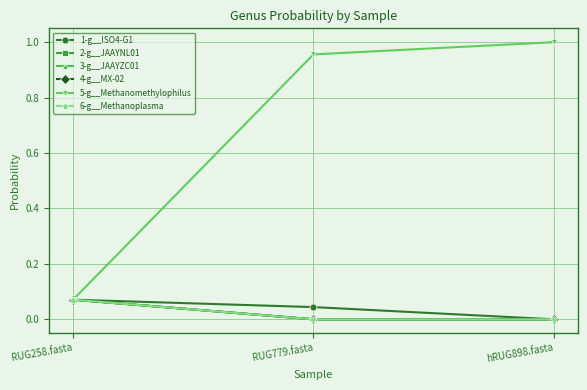

What is the difference between the highest and lowest values at hRUG898.fasta?

1.0